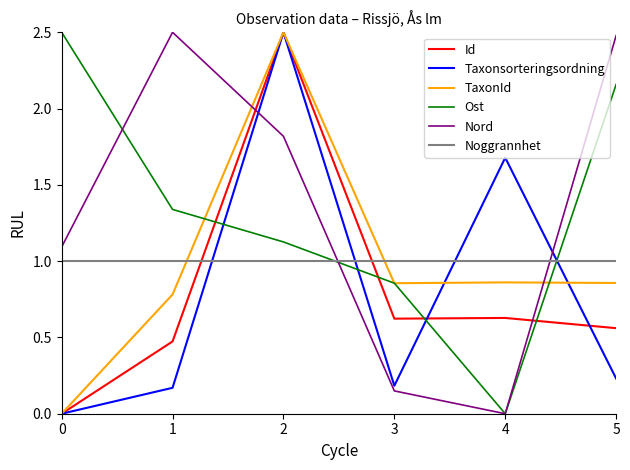

Where do Nord and Noggrannhet first cross each other?

2 and 3